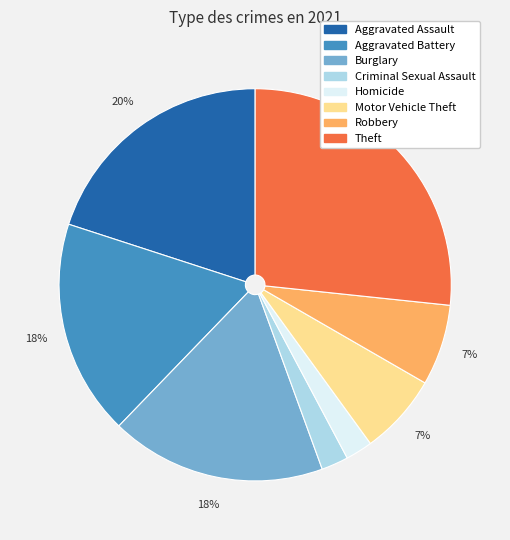

Which category has the biggest portion of the pie?

Theft